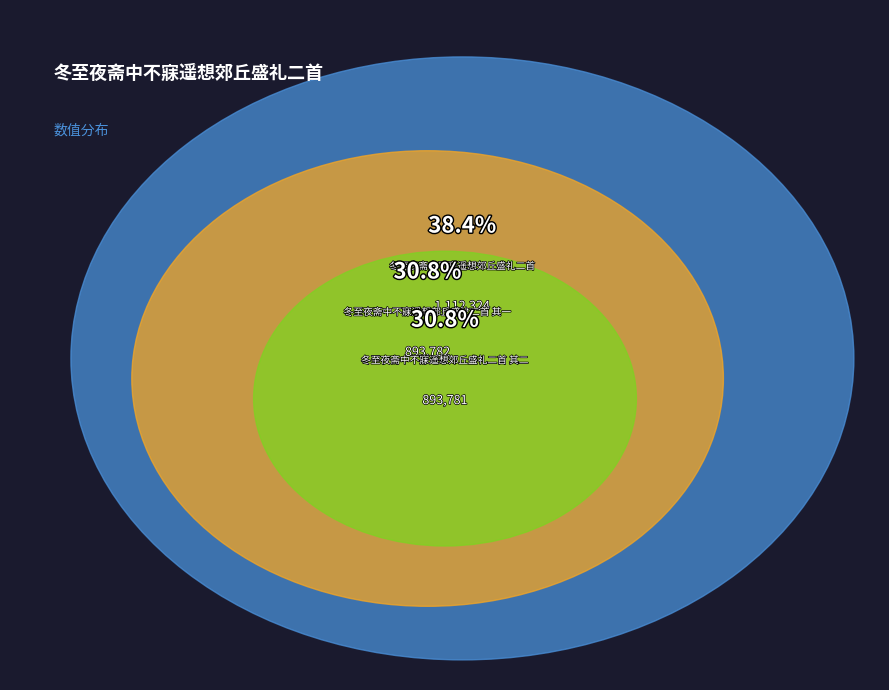

Which slice is the largest?

冬至夜斋中不寐遥想郊丘盛礼二首